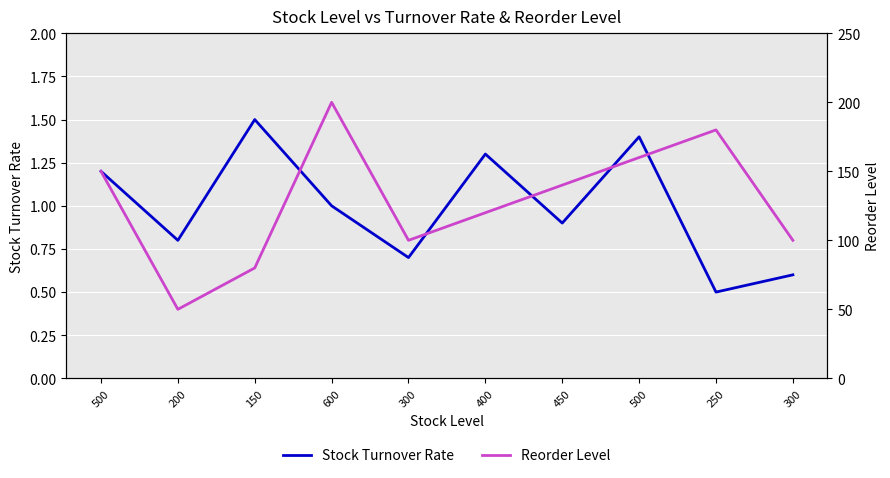

In Reorder Level, how many points are higher than both neighbors (excluding endpoints)?

2